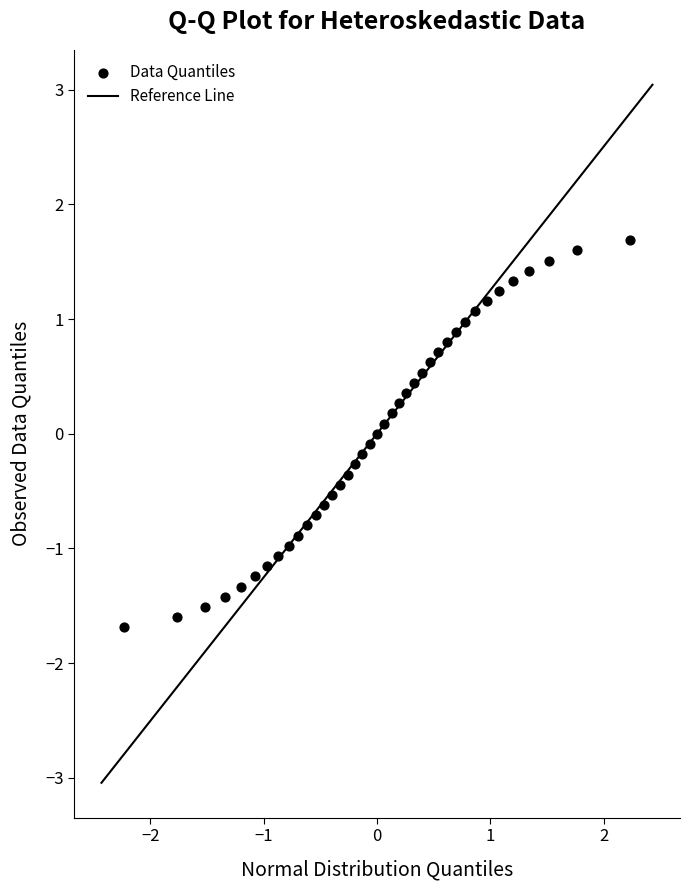

What is the range of X values (max minus min)?

4.5